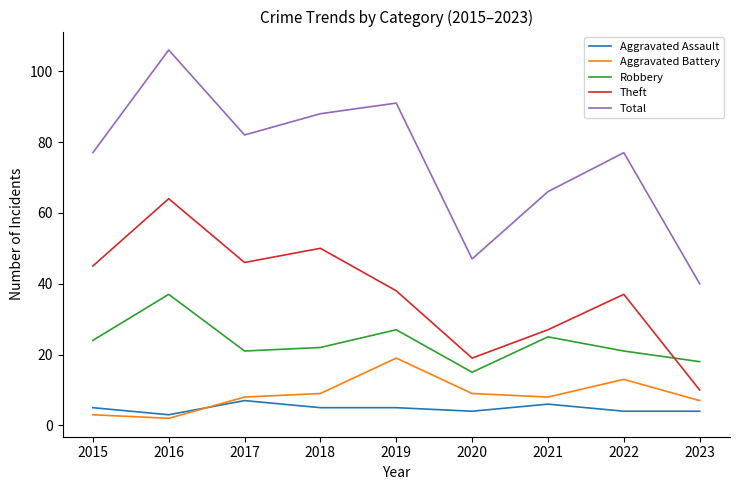

What is the difference between the Theft values at 2017 and 2019?

8